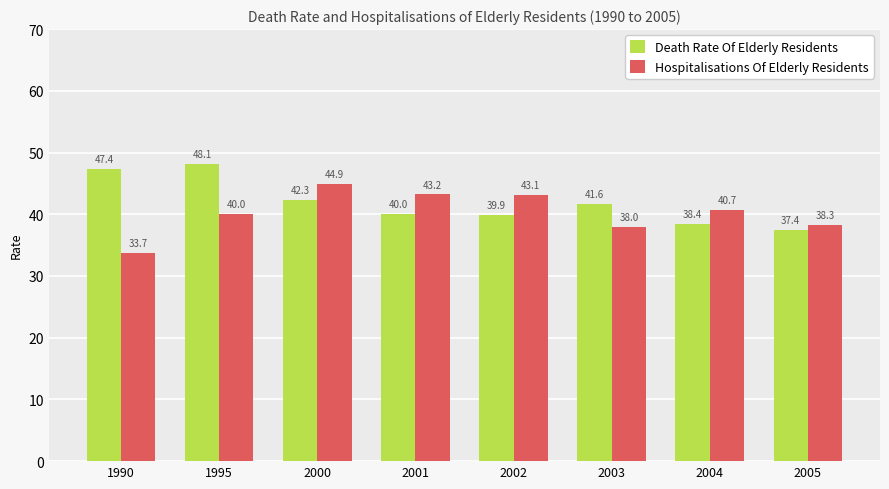

Where is Hospitalisations Of Elderly Residents nearest to the value 39?

2005